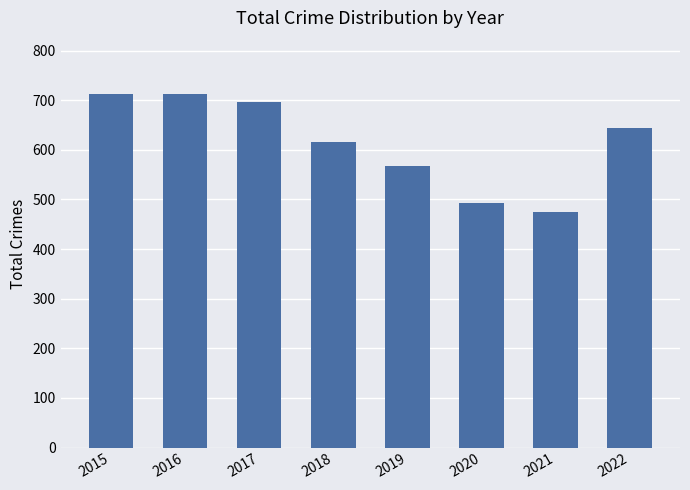

What is the ratio of the value at 2016 to the value at 2017?

1.0